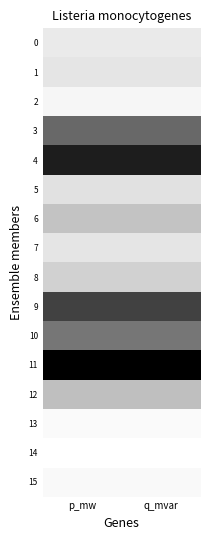

Which label corresponds to the smallest value in the chart?

p_mw